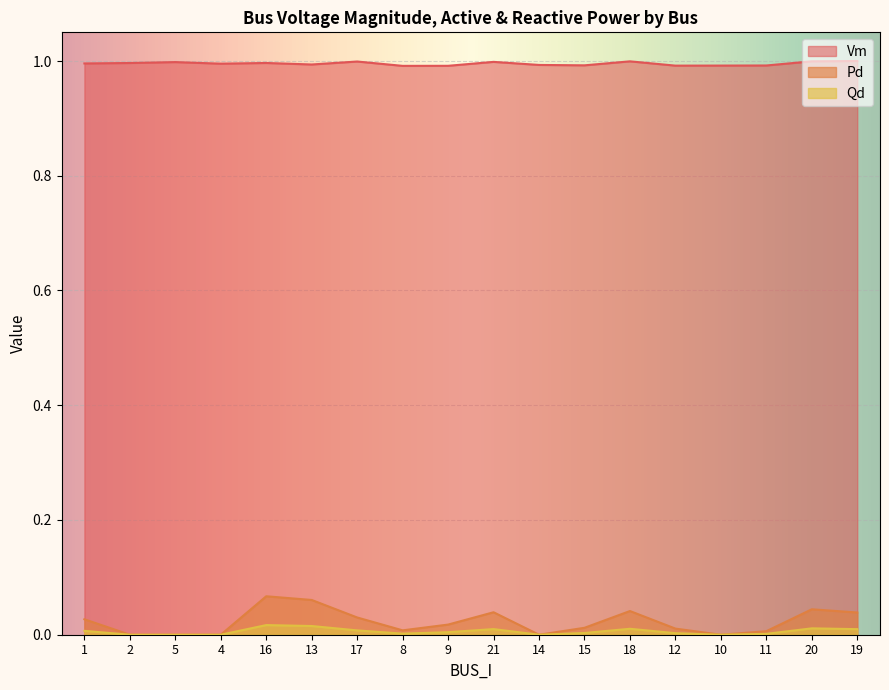

The value of Qd at 11 is 0.0. True or false?

True